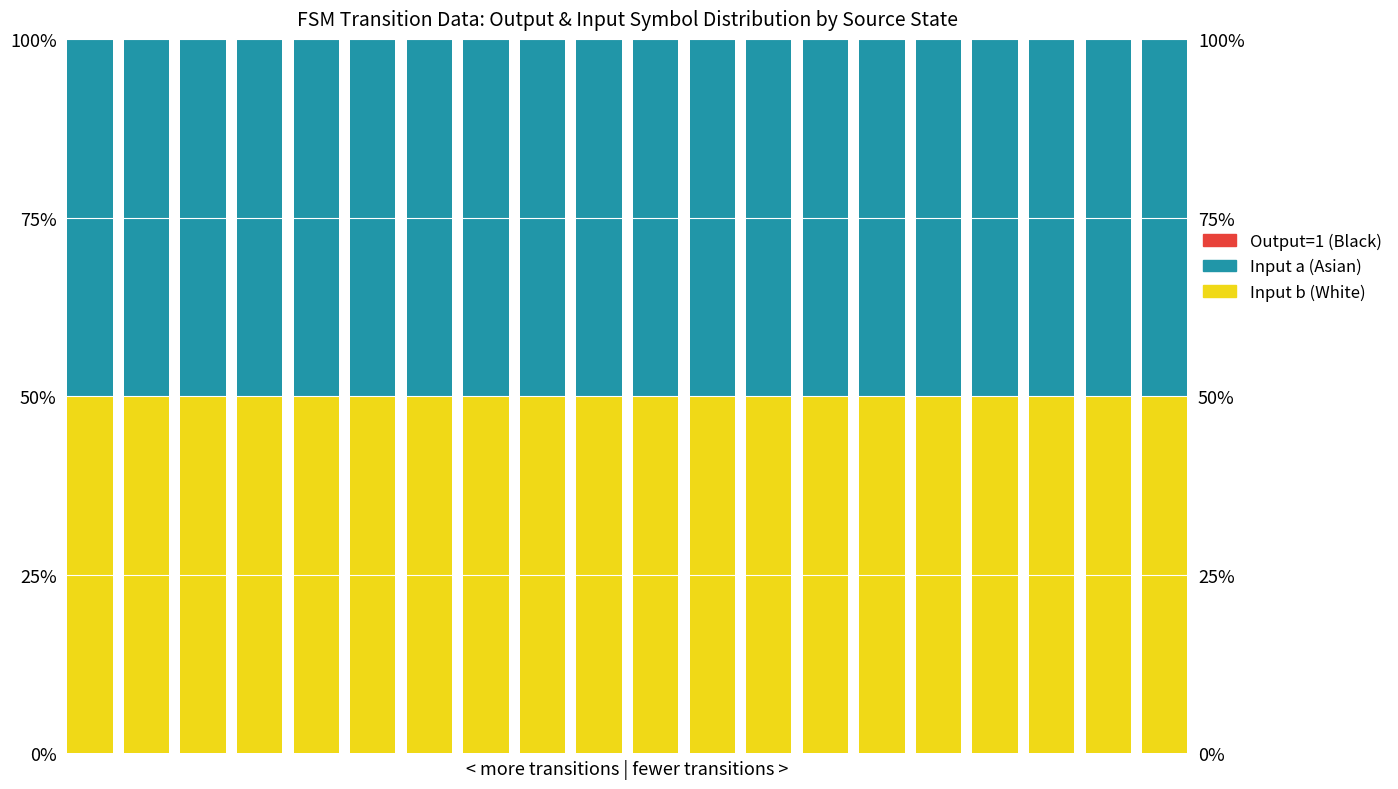

Rank the series at 8 from highest to lowest value.

Input b (White), Input a (Asian), Output=1 (Black)